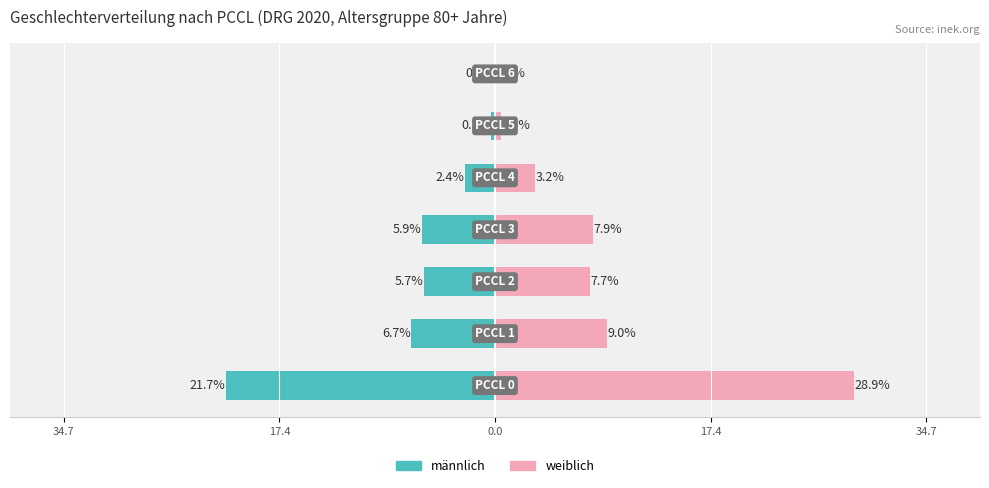

How many data points in weiblich are above 7?

4